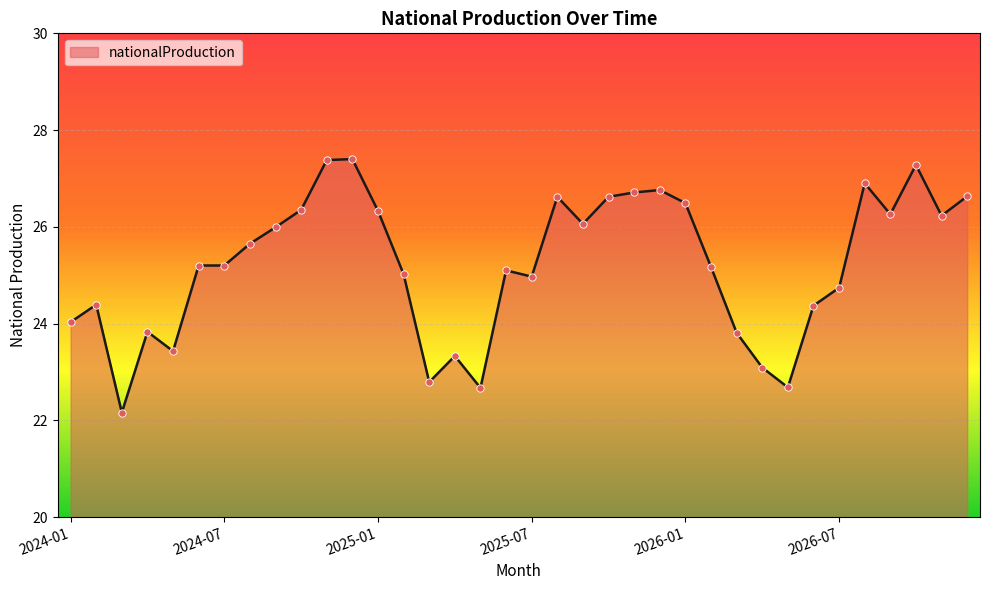

What is the difference between the maximum and minimum values?

5.2